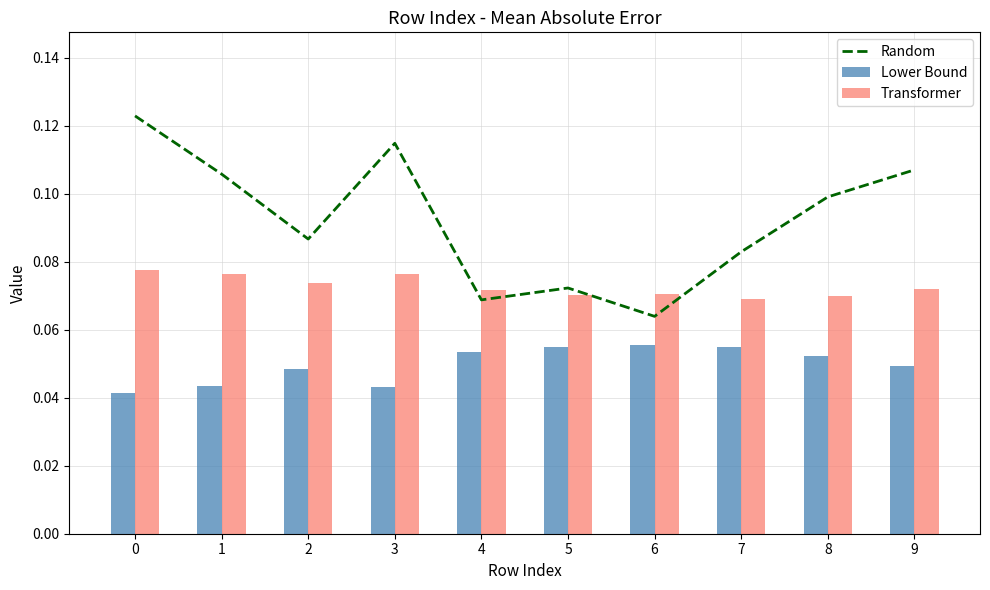

List the labels in order of Transformer value, largest first.

0, 1, 3, 2, 9, 4, 6, 5, 8, 7